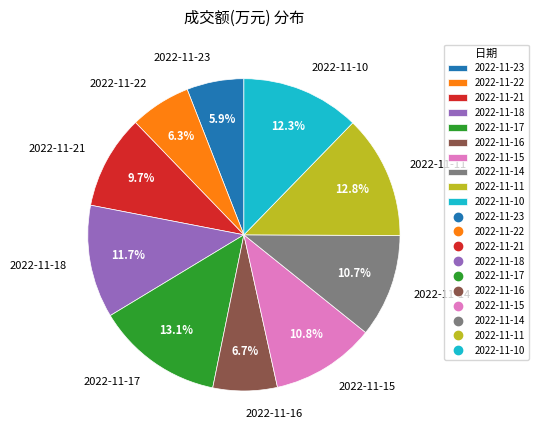

What percentage is the 2022-11-18 slice, to the nearest percent?

12%